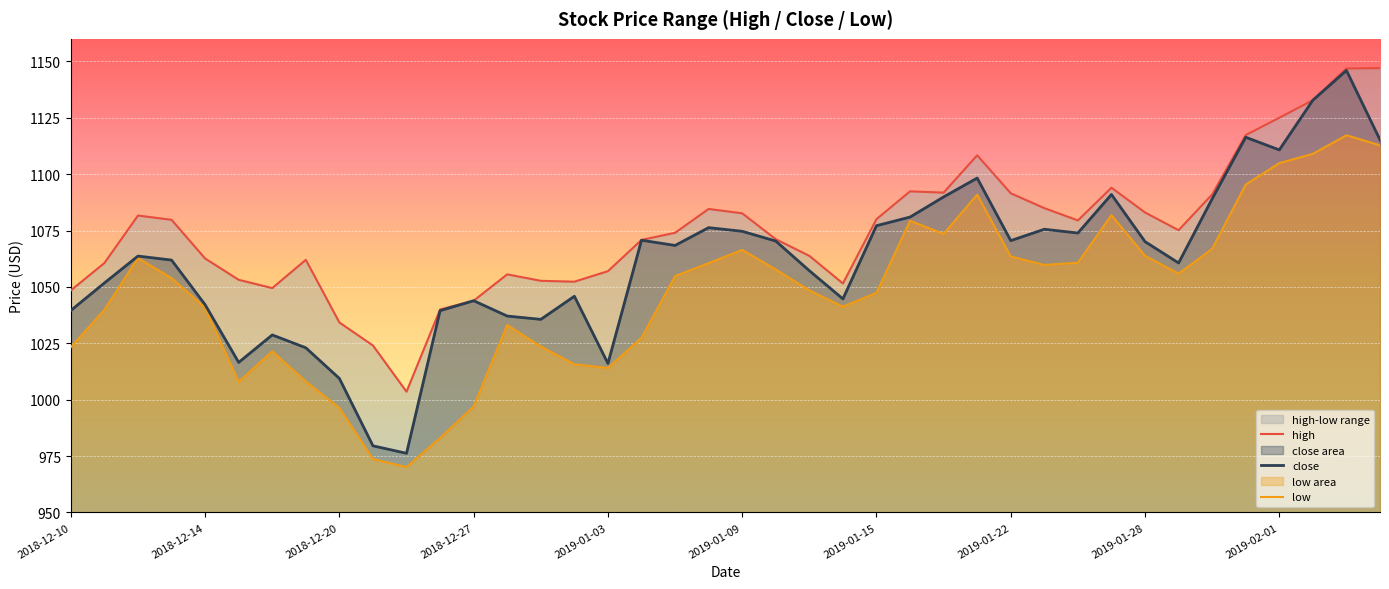

The close series shows 1795.7 at 2018-12-20. True or false?

False